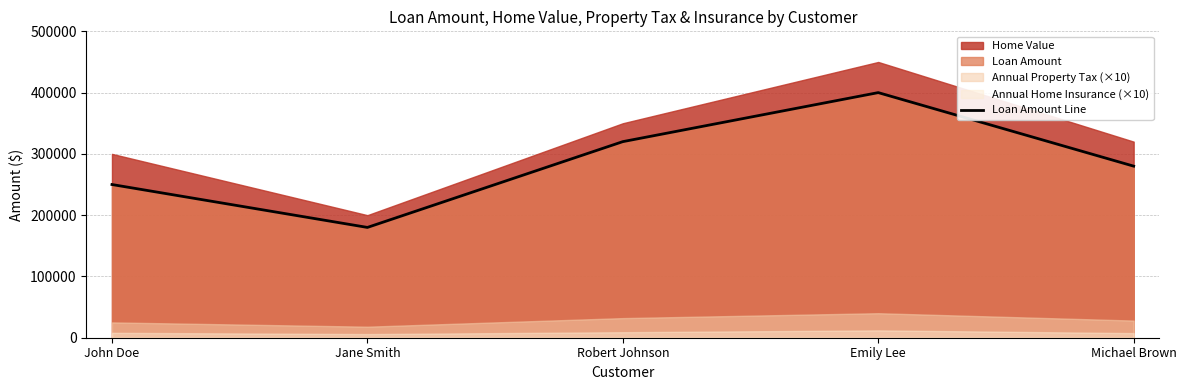

True or false: the data shows 400000 at Emily Lee.

True